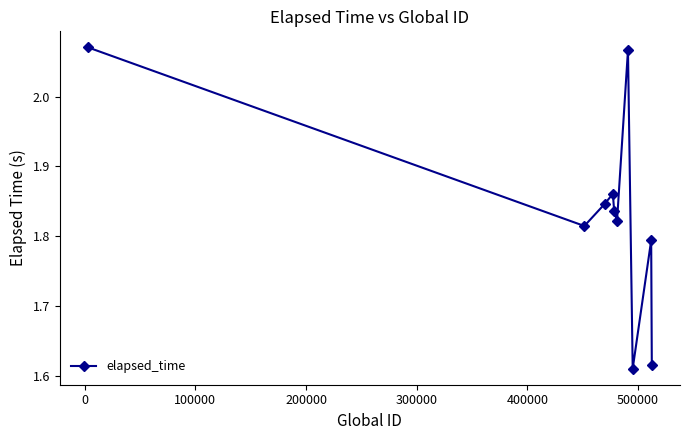

What is the difference between the maximum and minimum values?

0.5